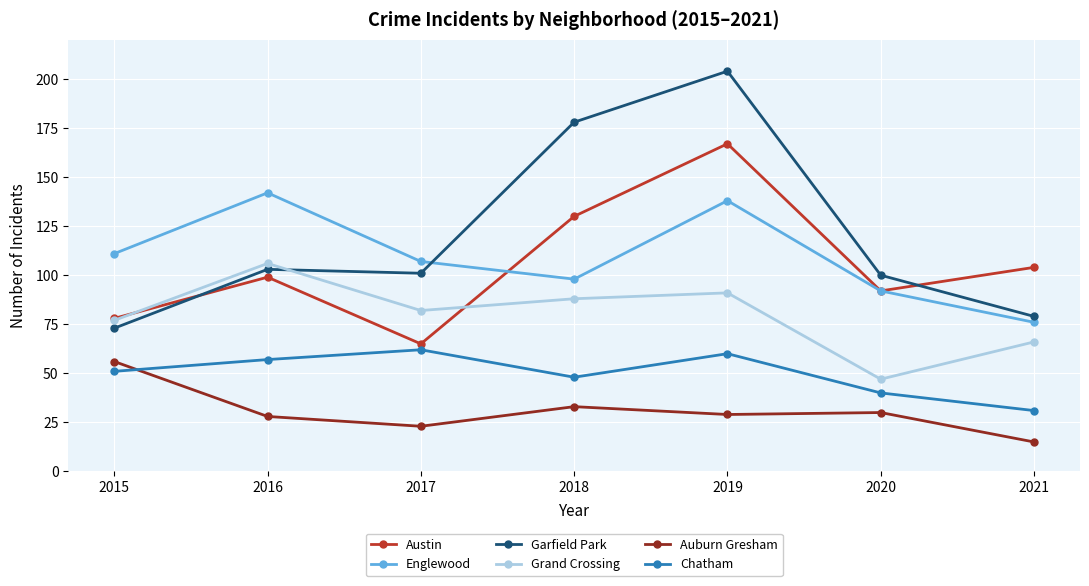

What is the maximum value for Austin?

167